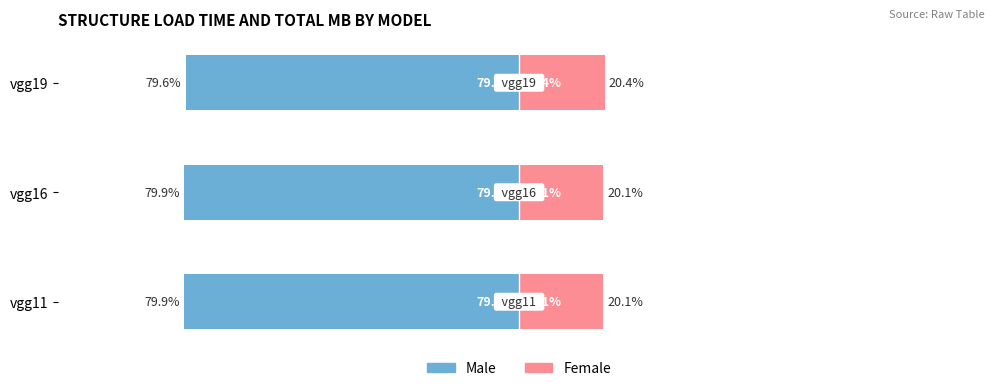

What is the value of the Female bar at the 1st from the left?

20.1